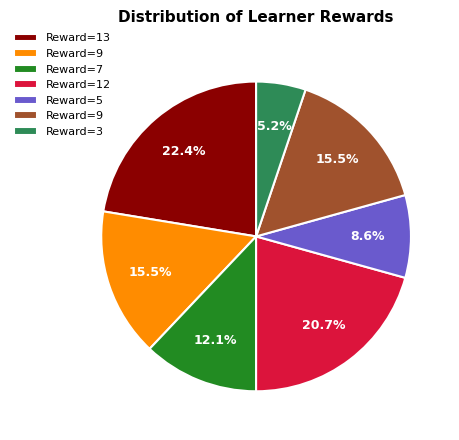

Is there a majority slice in this chart?

No